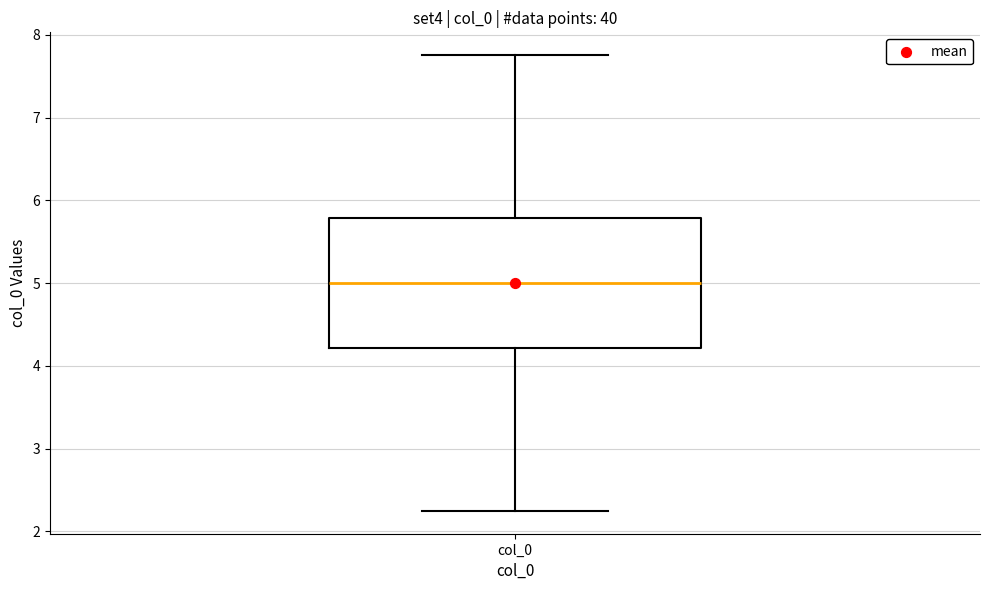

Where is the upper edge of the box for col_0 on the y-axis? The values are not printed on the chart, so give them approximately, as read against the axis.

5.8